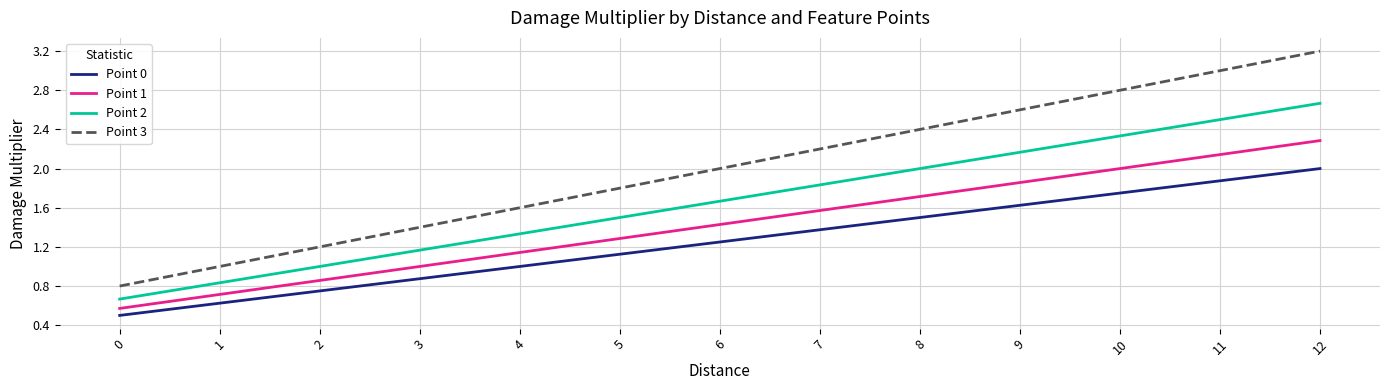

True or false: Point 2 and Point 3 intersect in this chart.

False